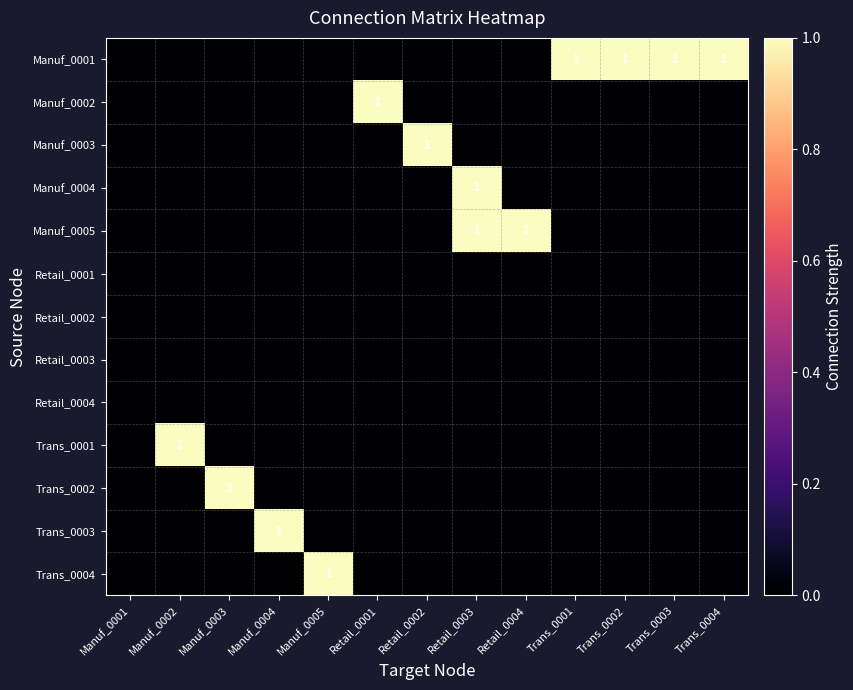

True or false: Manuf_0005 has a value of 1 at Retail_0004.

True